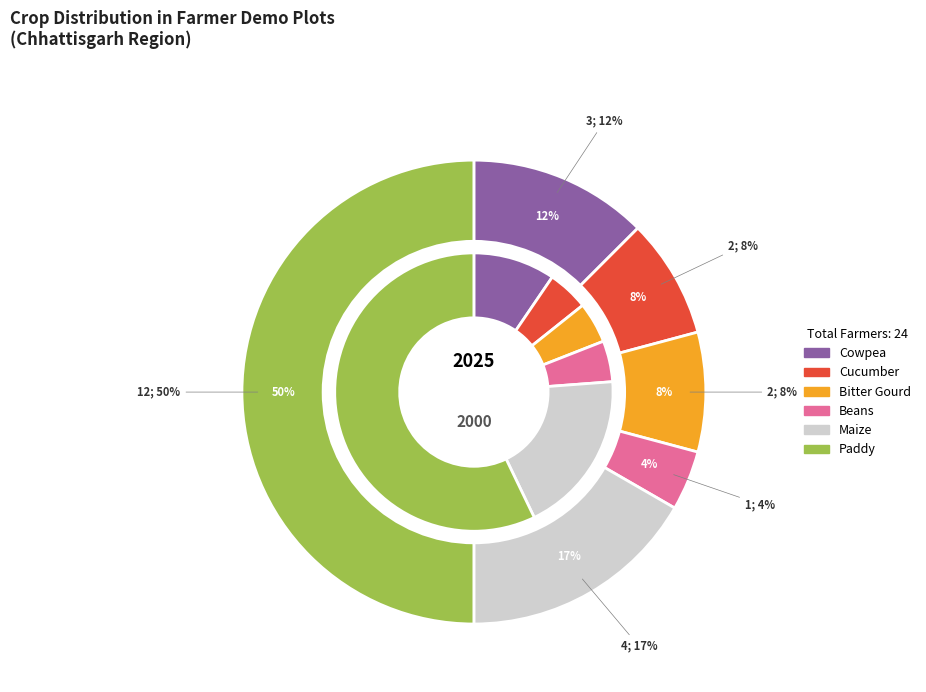

What is the smallest slice in the pie chart?

Beans